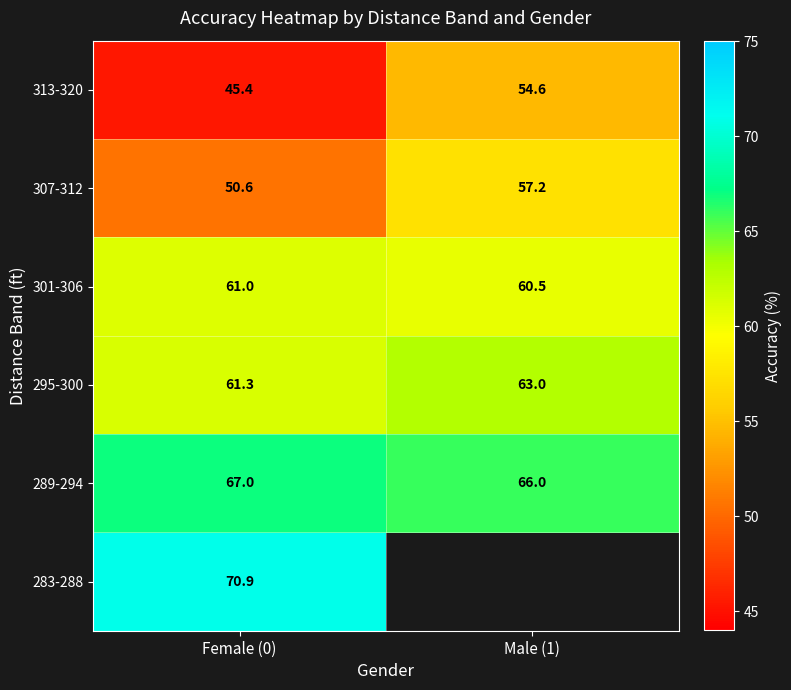

Which label corresponds to the smallest value in the chart?

Female (0)